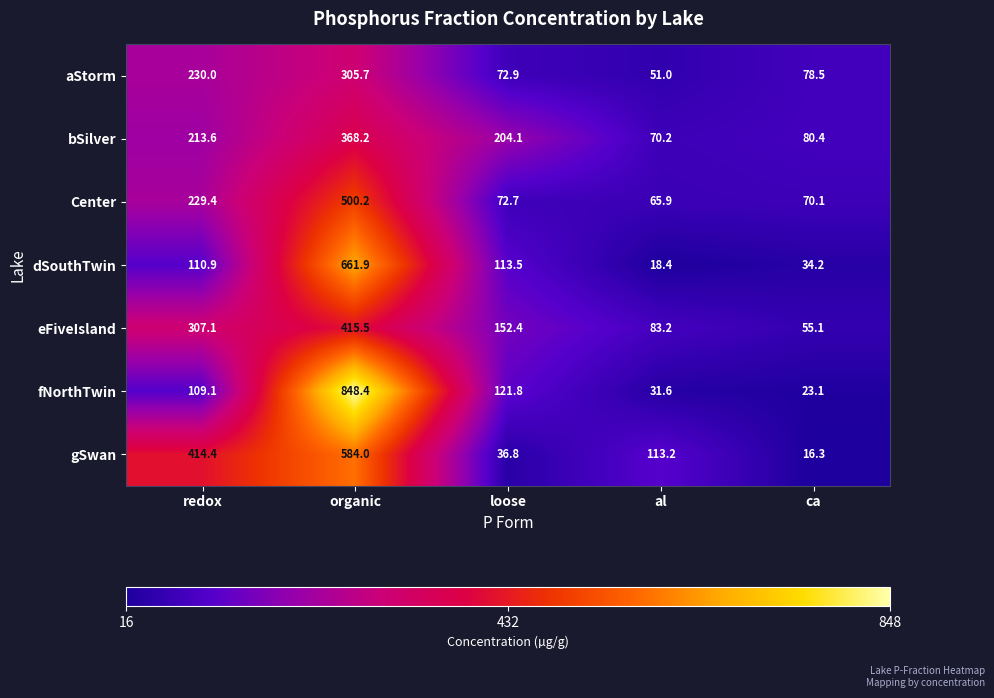

What is the maximum value shown in the chart?

848.4